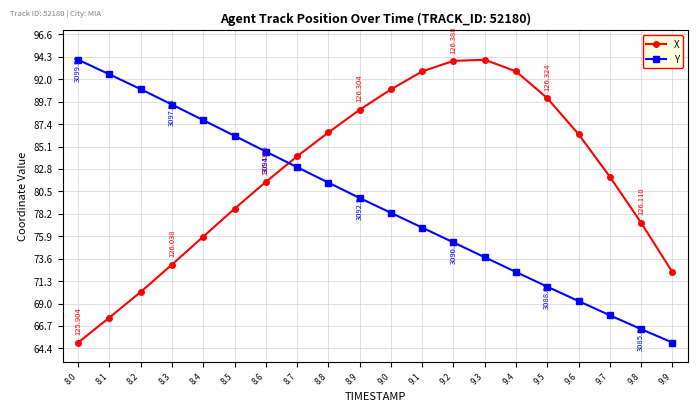

What is the difference between the Y values at 8.3 and 8.2?

1.6